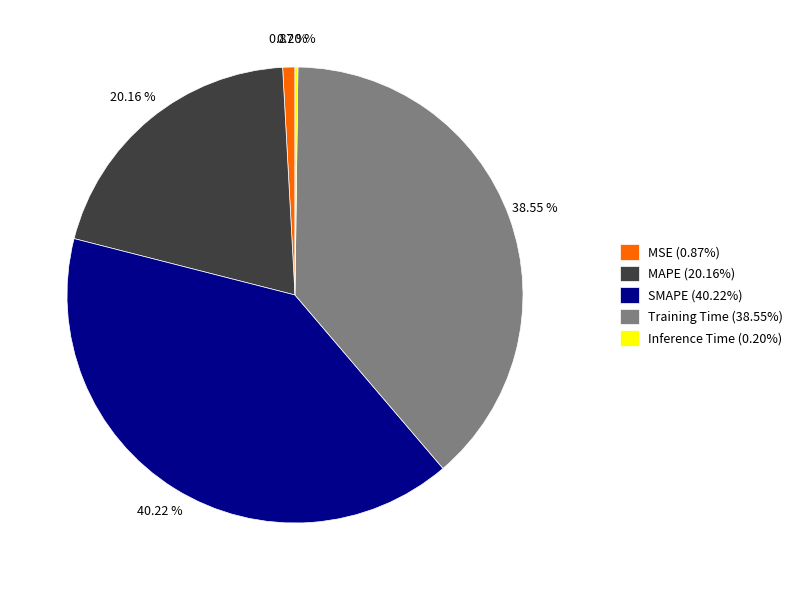

To the nearest percent, what is the difference between the largest and smallest slice percentages?

40%